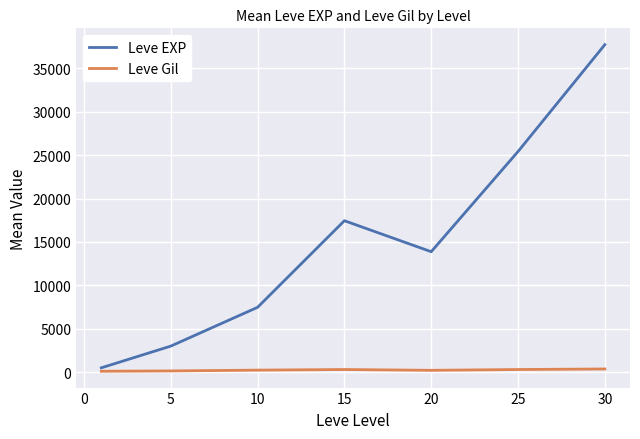

True or false: Leve Gil and Leve EXP cross at least once.

False